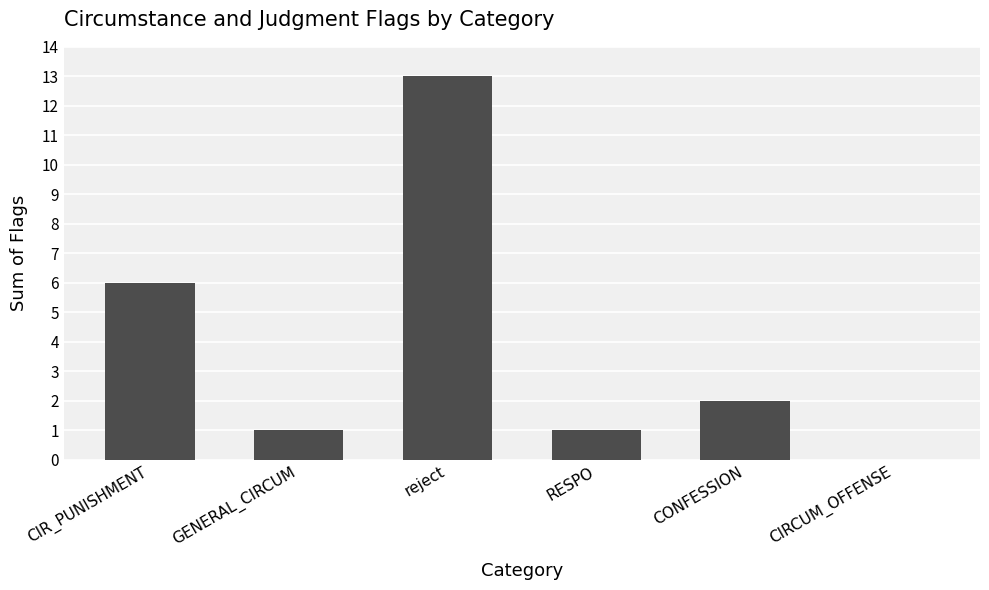

Are the bars grouped side by side (vs. stacked)?

No